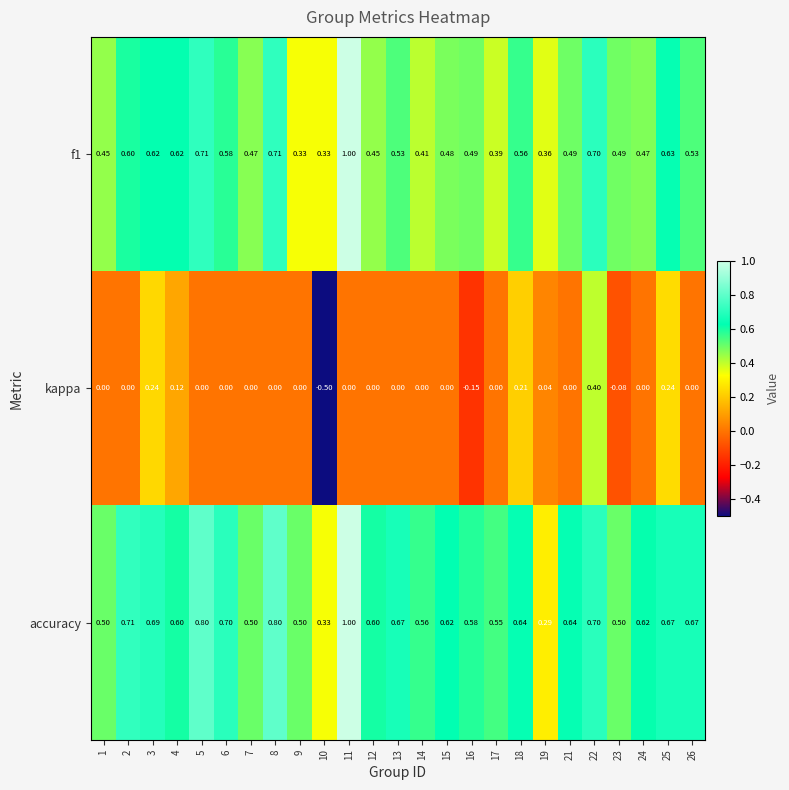

Which series has the largest total across all categories?

accuracy